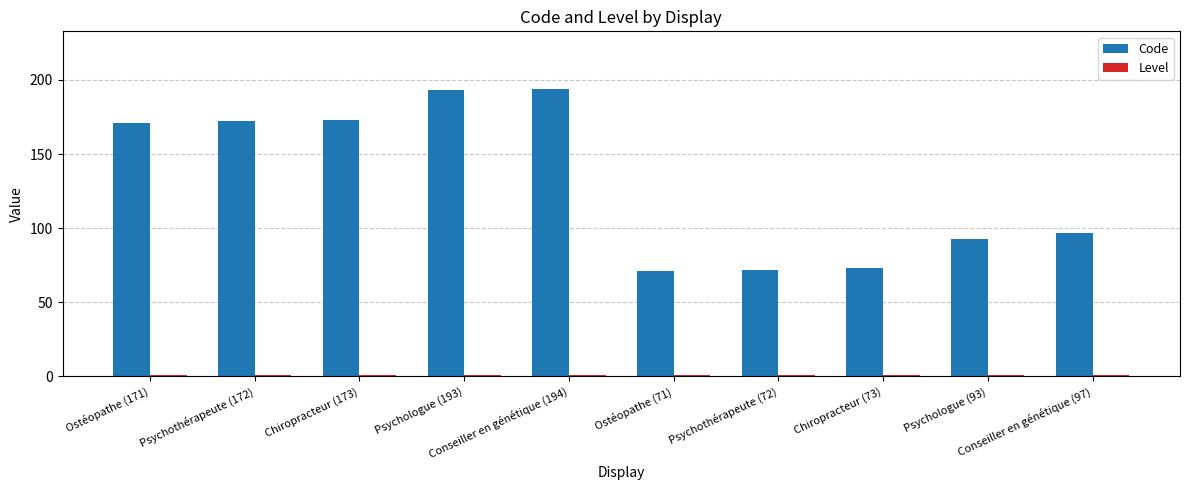

What is the difference between the second highest and minimum values in the Code series?

122